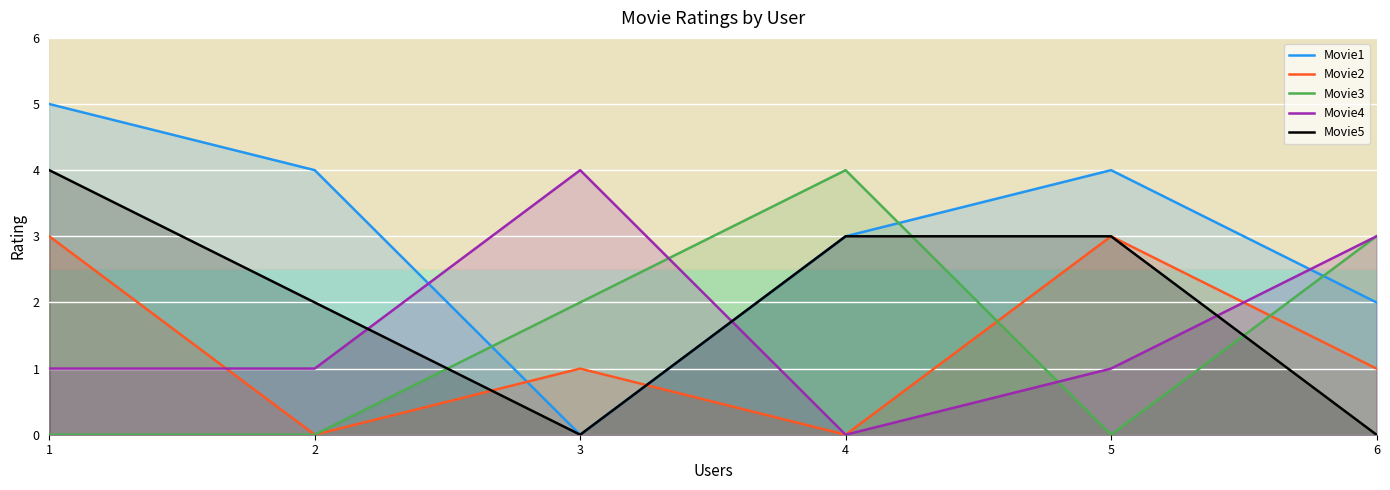

Where do Movie3 and Movie2 first cross each other?

4 and 5